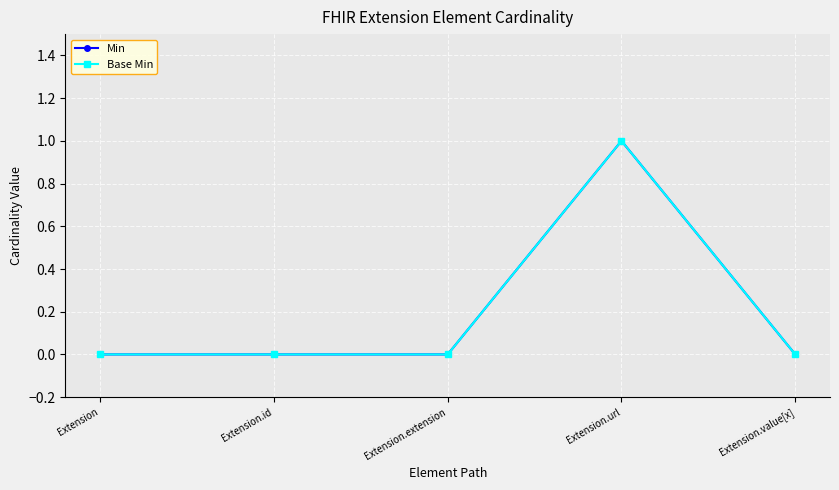

Does the chart have visible grid lines?

Yes